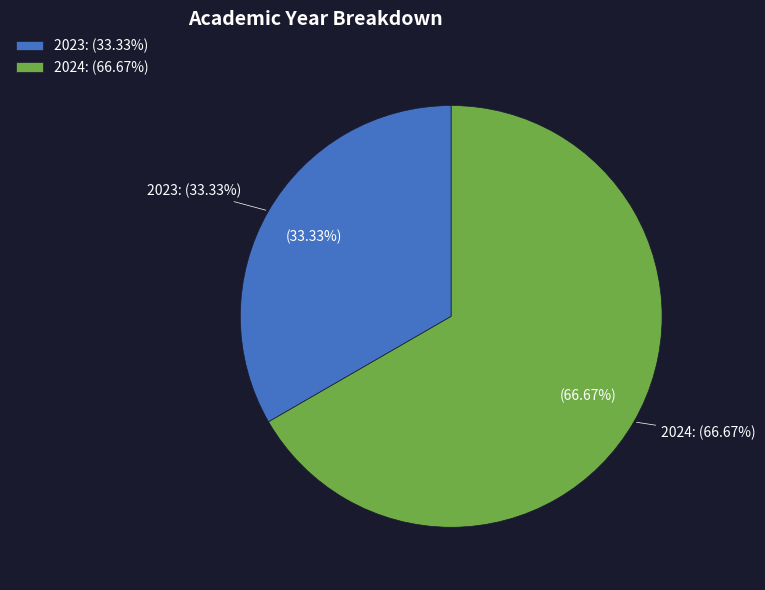

To the nearest percent, what is the average slice percentage?

50%